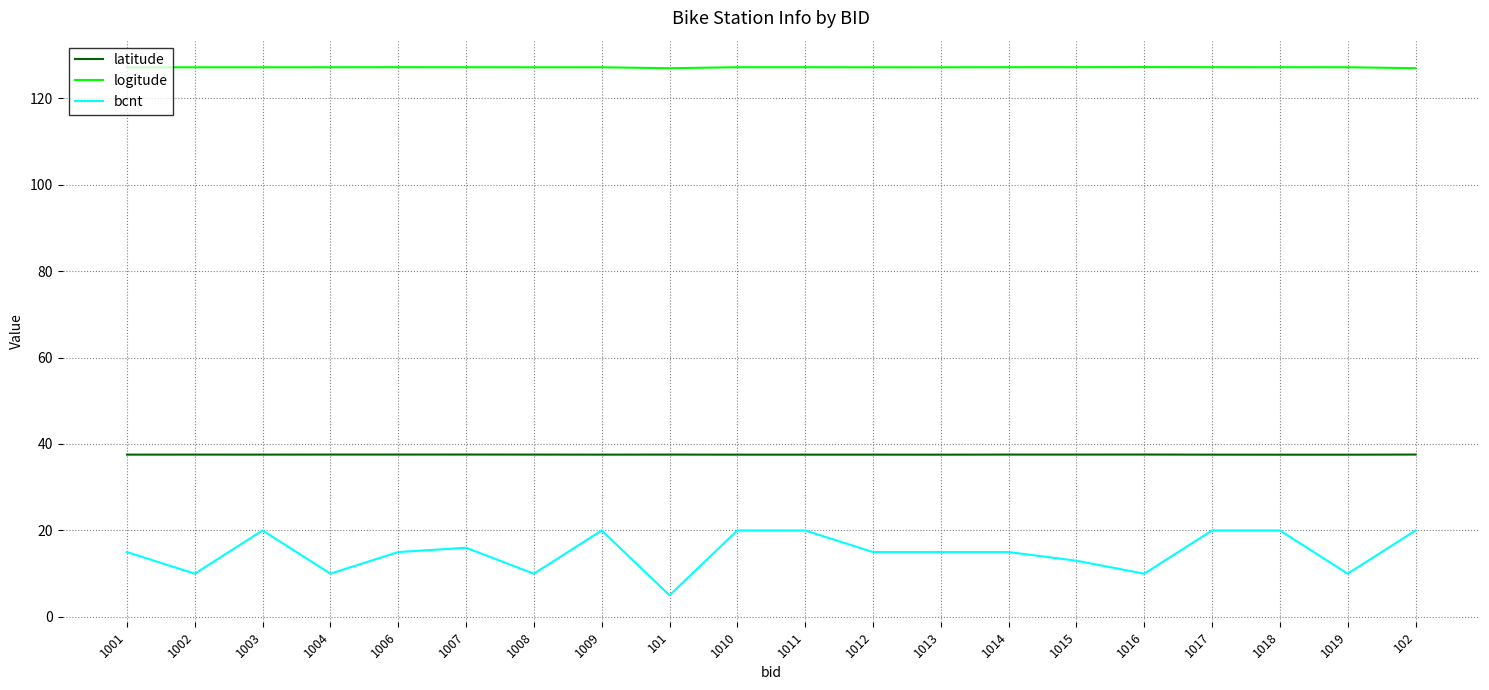

Does the chart have visible grid lines?

Yes